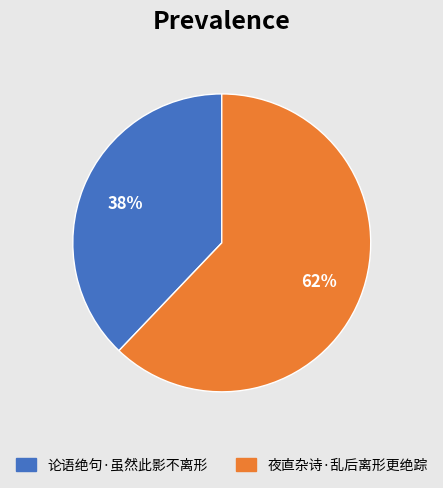

Is the sum of 夜直杂诗·乱后离形更绝踪 and 论语绝句·虽然此影不离形 greater than half?

Yes